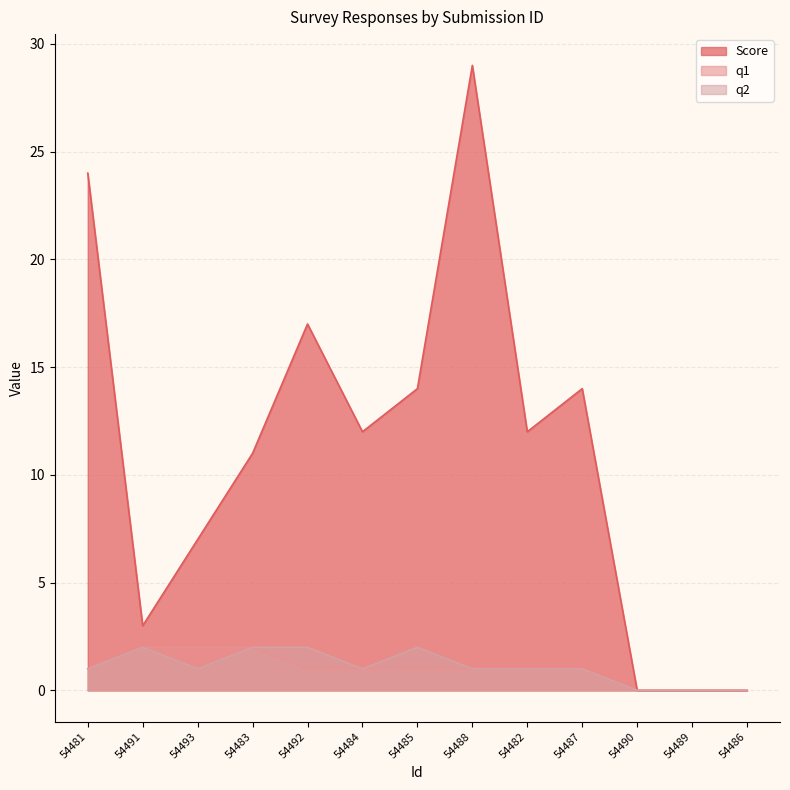

What are all the series names shown in the legend?

Score, q1, q2